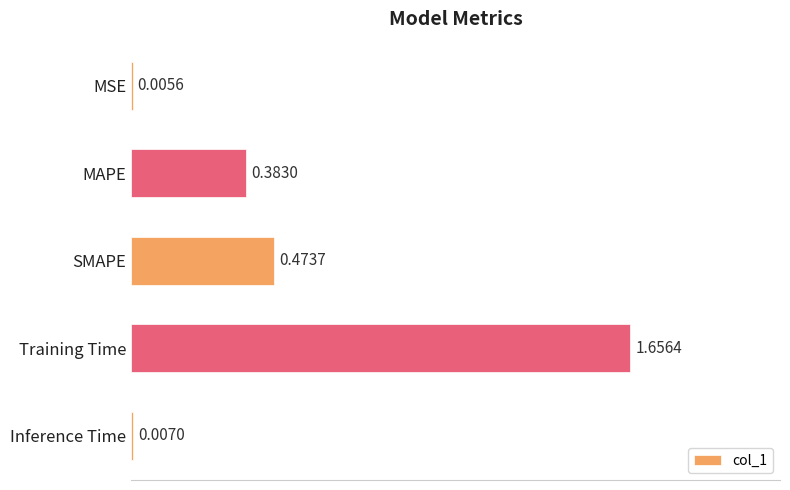

At which category does the chart reach its peak across all series?

Training Time